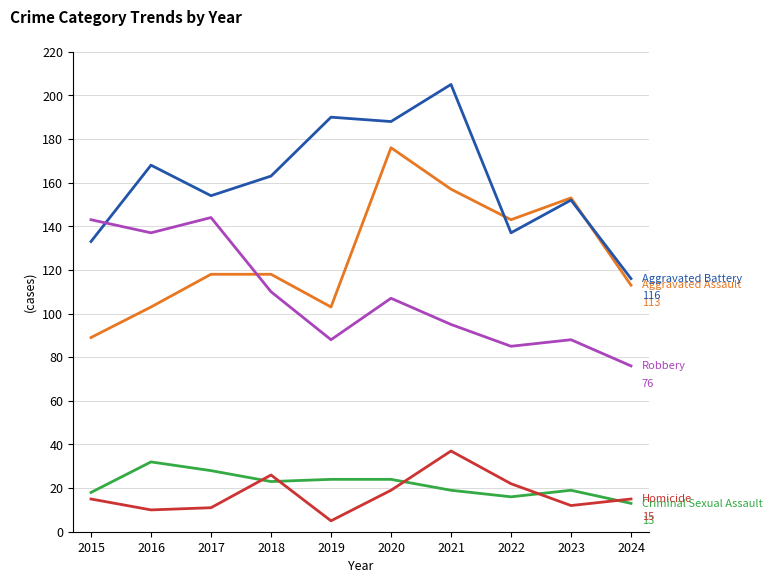

What is the total value across all series at 2018?

440